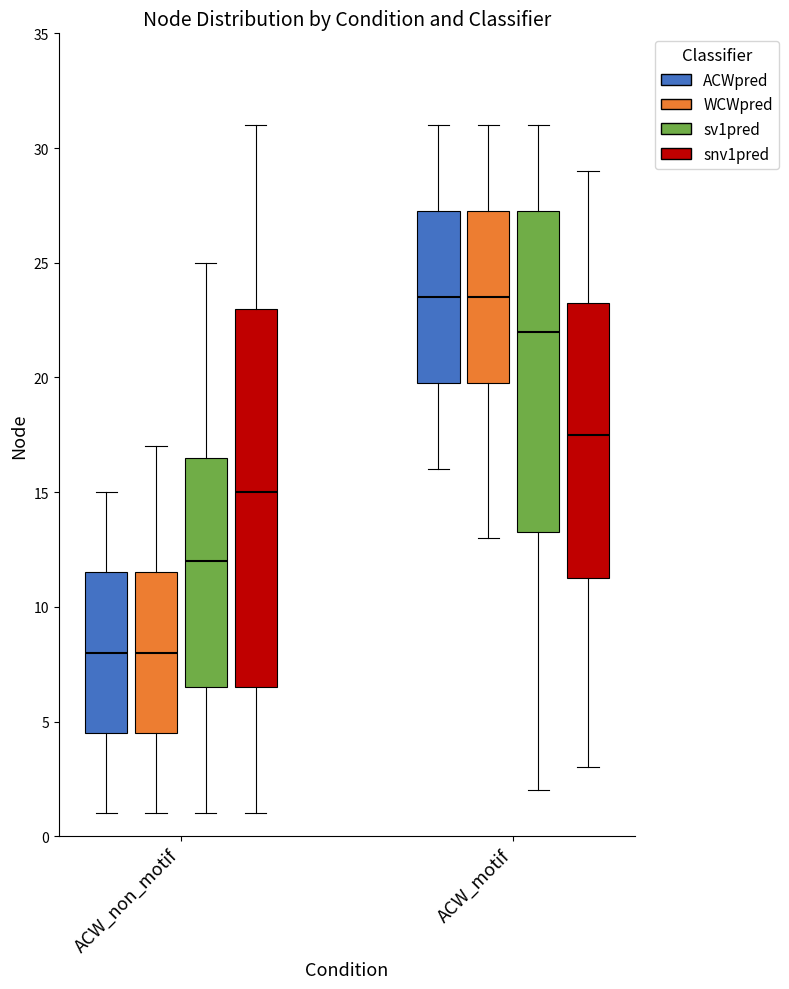

Reading left to right, transcribe this box plot: for each box, give where its median line is, the range the box spans, and where its two whiskers end, as read against the y-axis. The values are not printed on the chart, so give them approximately, as read against the axis.

ACW_non_motif (ACWpred): median 8.0, box 4.5 to 11.5, whiskers 1.0 to 15.0
ACW_non_motif (WCWpred): median 8.0, box 4.5 to 11.5, whiskers 1.0 to 17.0
ACW_non_motif (sv1pred): median 12.0, box 6.5 to 16.5, whiskers 1.0 to 25.0
ACW_non_motif (snv1pred): median 15.0, box 6.5 to 23.0, whiskers 1.0 to 31.0
ACW_motif (ACWpred): median 23.5, box 20.0 to 27.5, whiskers 16.0 to 31.0
ACW_motif (WCWpred): median 23.5, box 20.0 to 27.5, whiskers 13.0 to 31.0
ACW_motif (sv1pred): median 22.0, box 13.5 to 27.5, whiskers 2.0 to 31.0
ACW_motif (snv1pred): median 17.5, box 11.5 to 23.5, whiskers 3.0 to 29.0